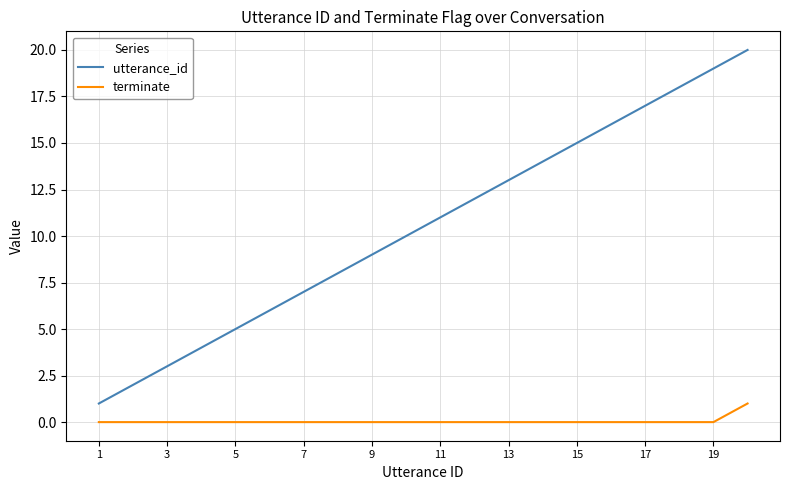

Which series has the largest total across all categories?

utterance_id